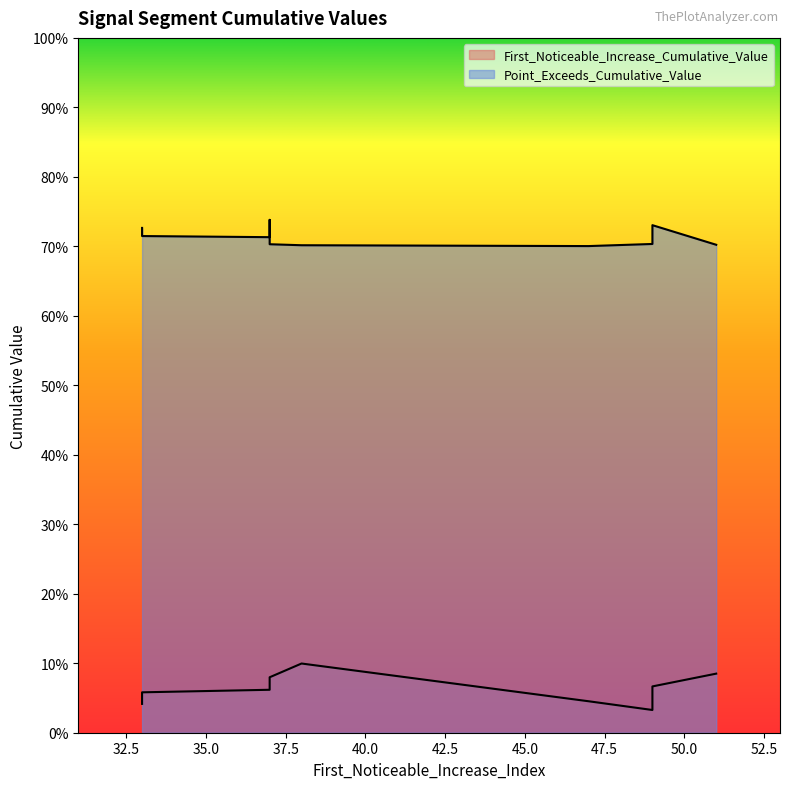

True or false: Point_Exceeds_Cumulative_Value and First_Noticeable_Increase_Cumulative_Value intersect in this chart.

False